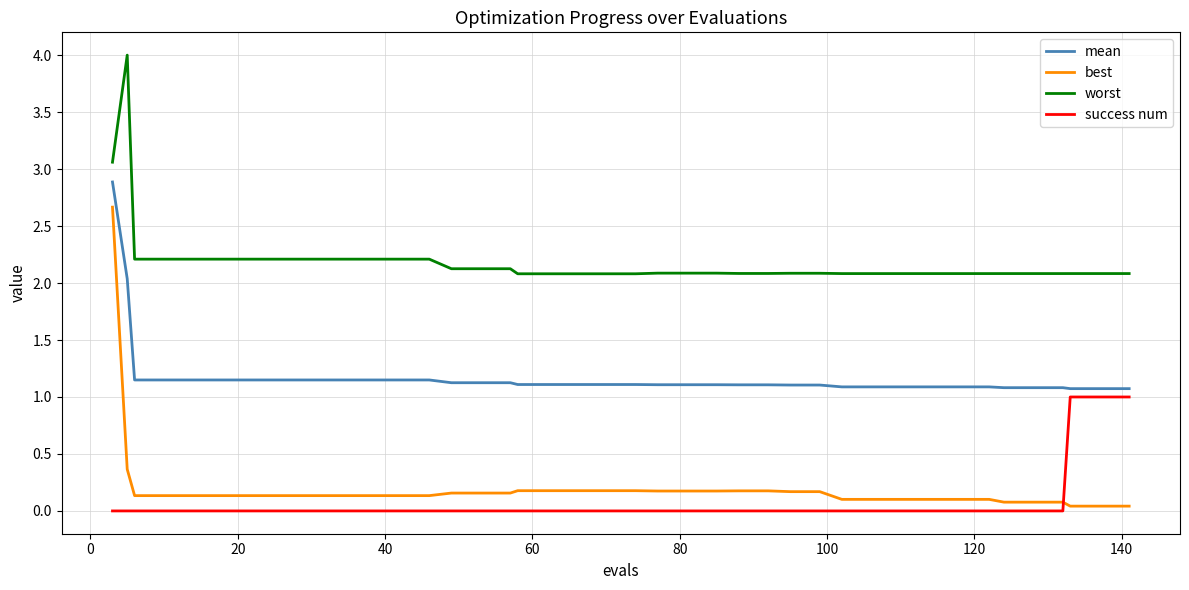

Which series has the largest total across all categories?

worst